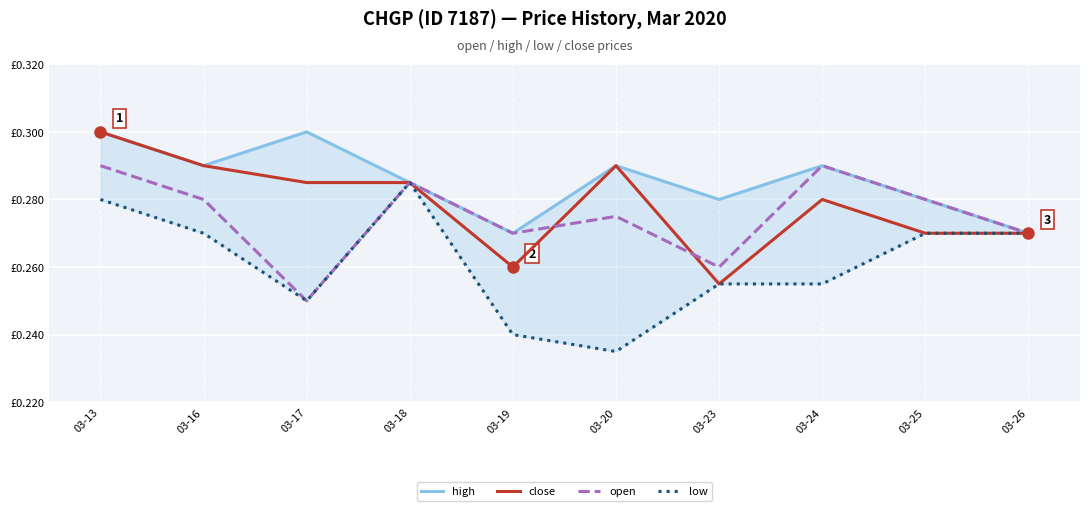

Which series has the largest range (max minus min)?

low